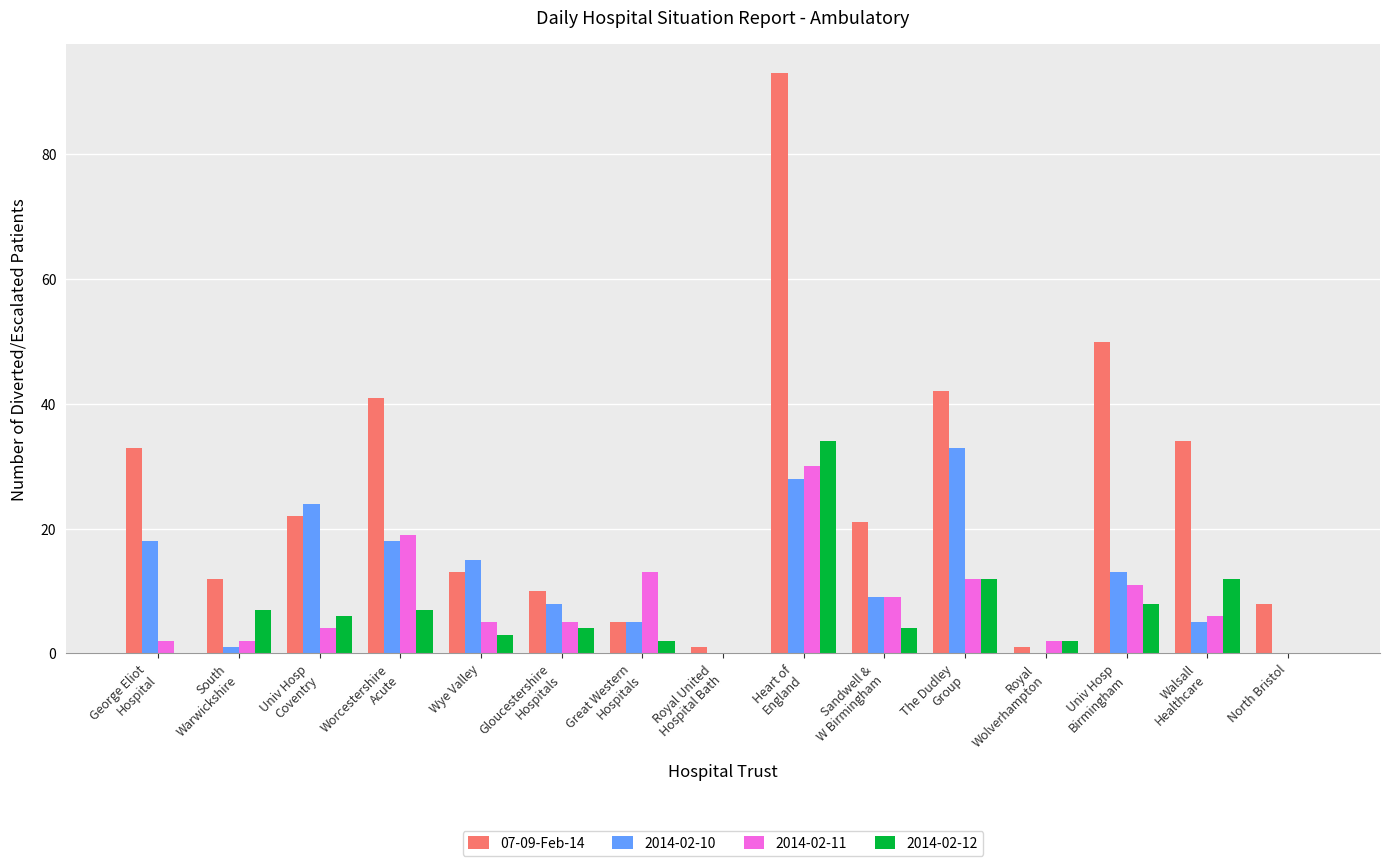

What is the greatest value displayed?

93